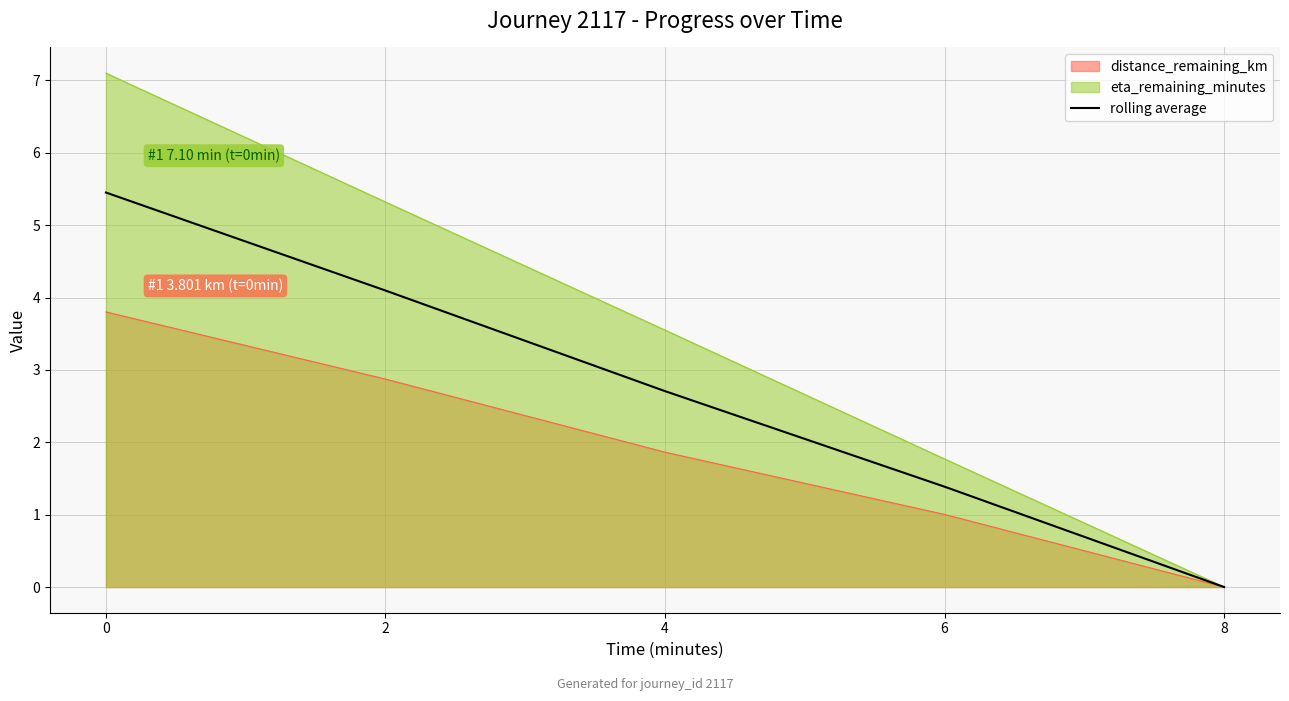

Reading left to right, list all the values displayed in this chart.

5.5	4.1	2.7	1.4	0.0